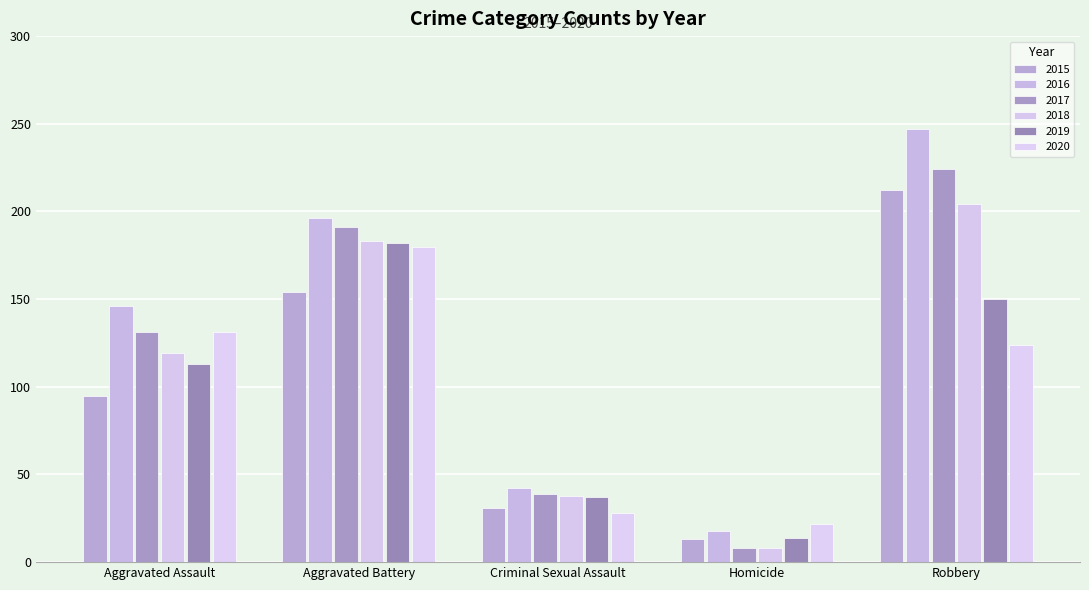

What are all the series names shown in the legend?

2015, 2016, 2017, 2018, 2019, 2020